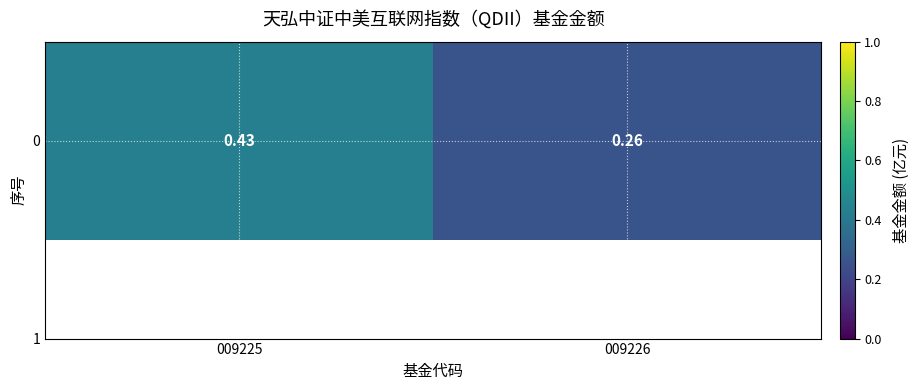

What value does the data have at 009226?

0.3